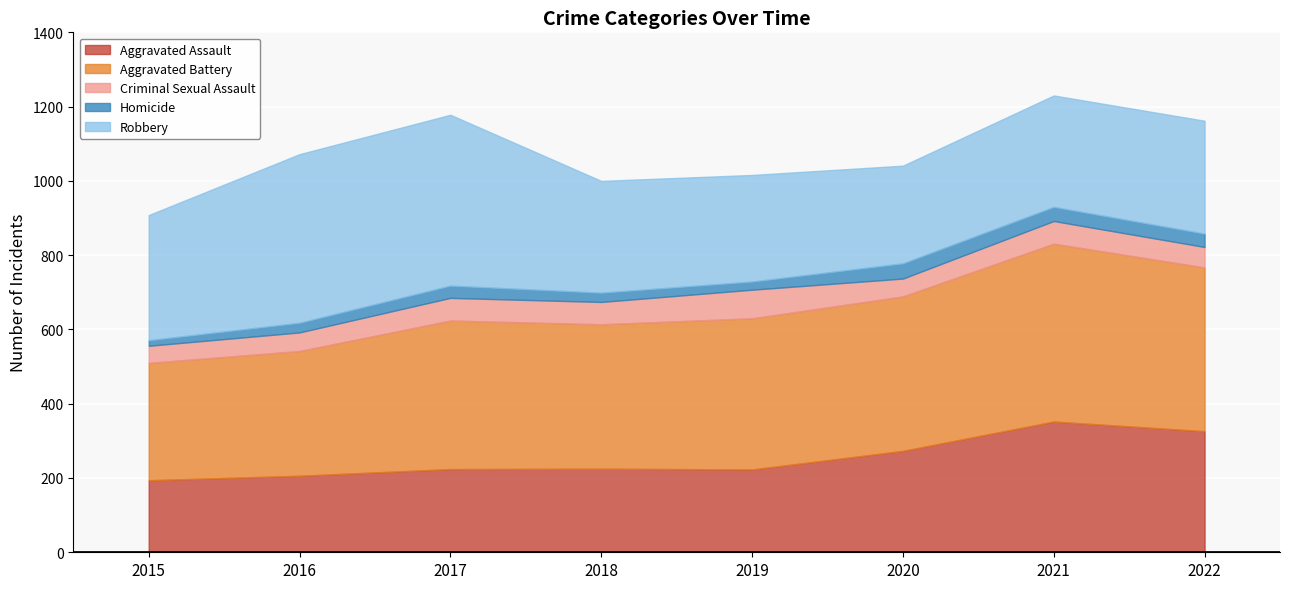

The Robbery series shows 454 at 2016. True or false?

True